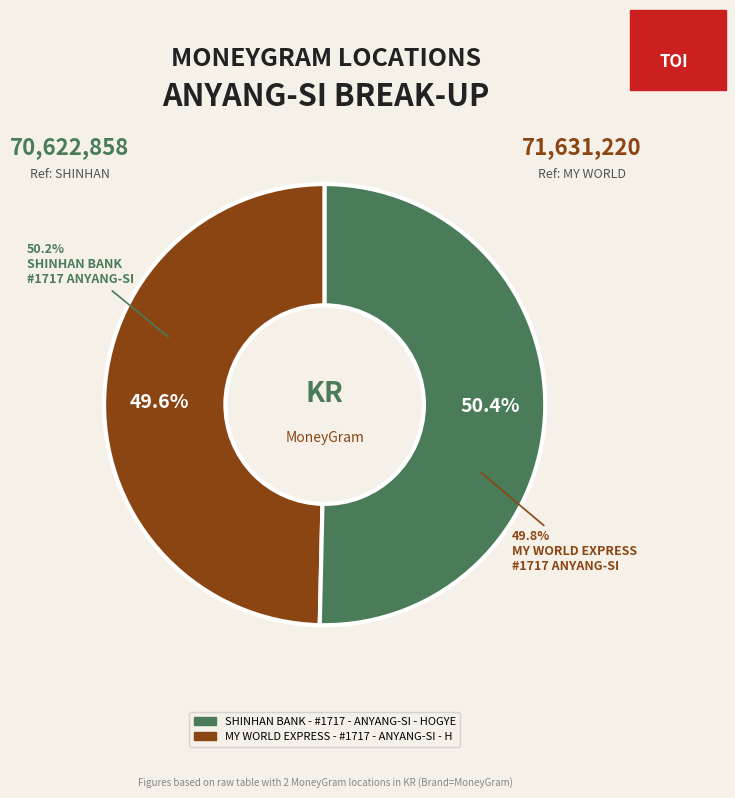

How many slices are in this pie chart?

2